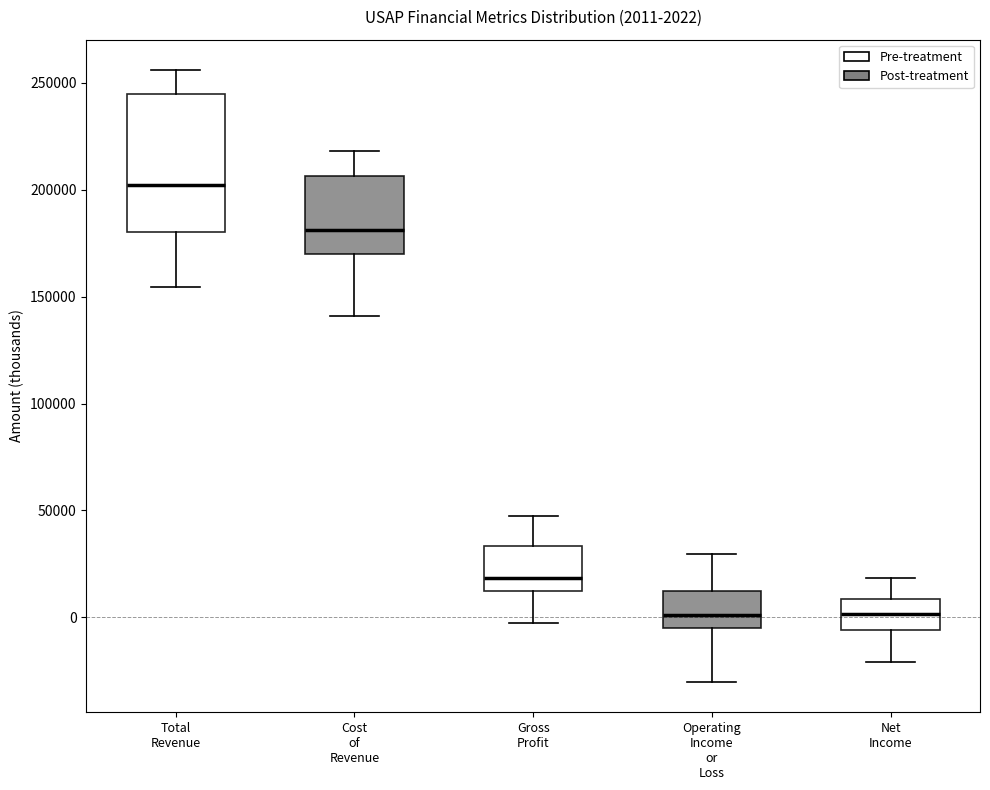

Which box is the tallest, from its lower edge to its upper edge?

Total Revenue